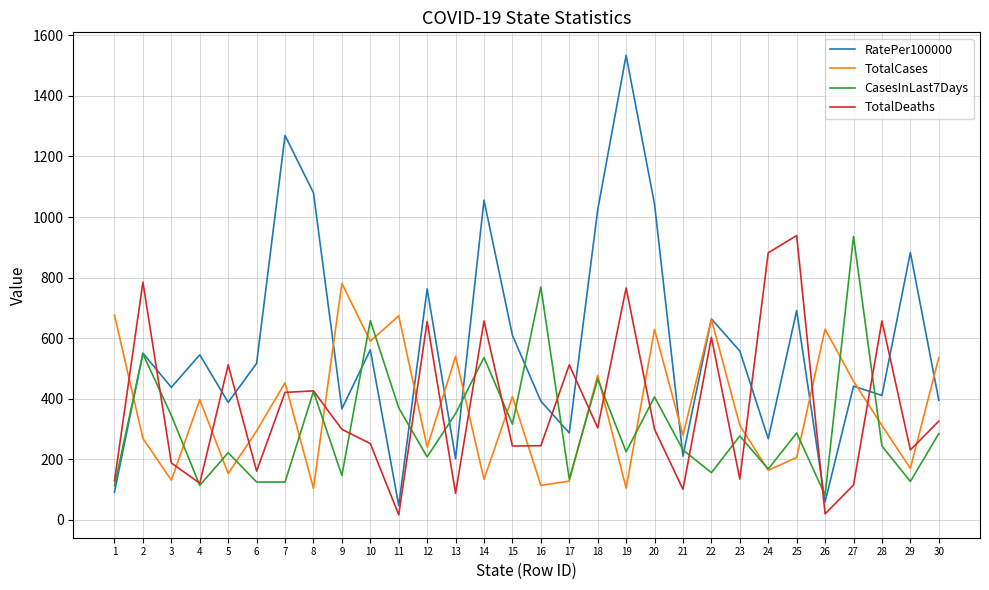

The TotalDeaths series shows 1528.9 at 25. True or false?

False